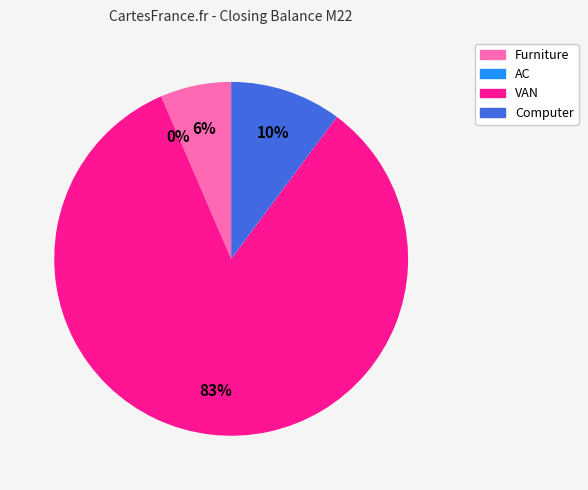

Between VAN and Computer, which is larger?

VAN